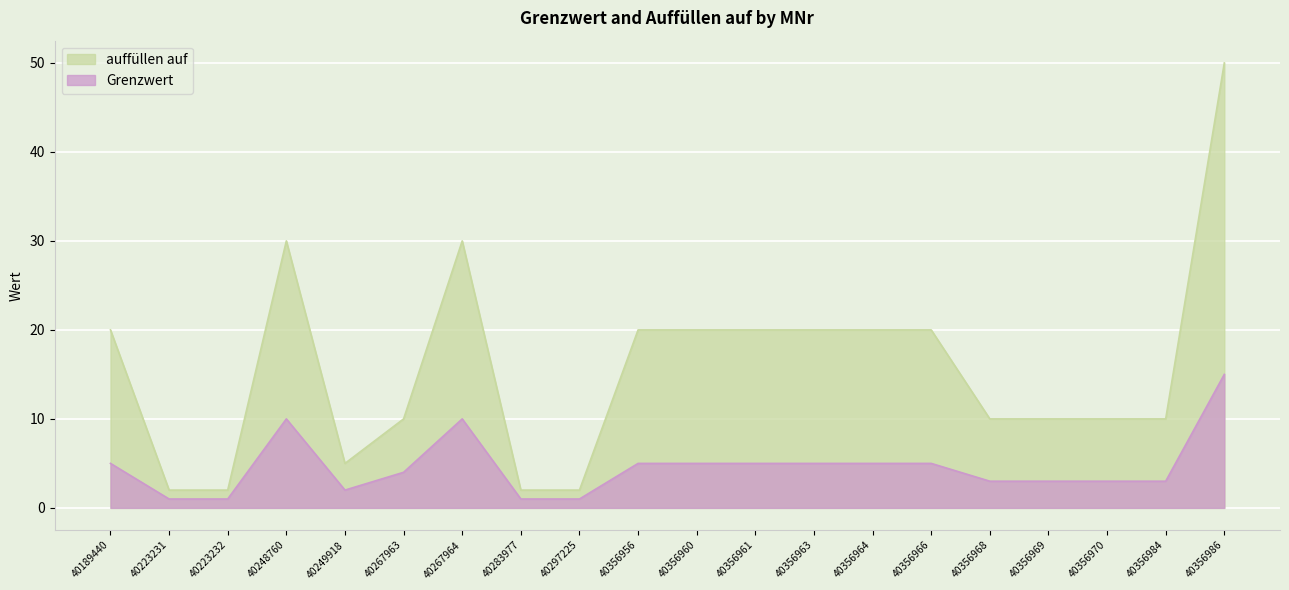

At which label is auffuellen auf closest to 26?

40248760